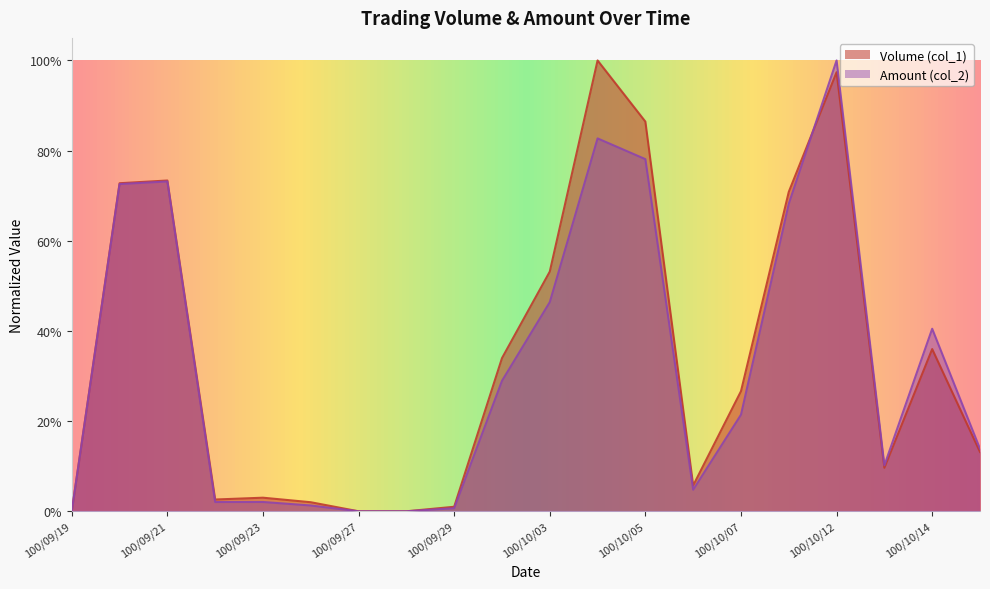

Does the chart display data point markers on the line(s)?

No